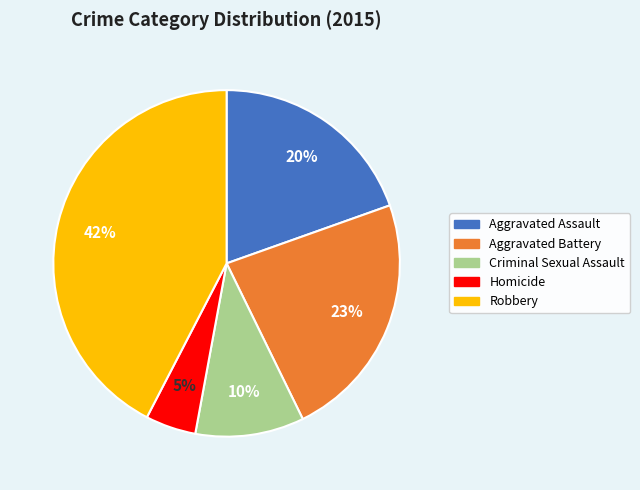

To the nearest percent, what is the difference between the Robbery and Criminal Sexual Assault slice percentages?

32%